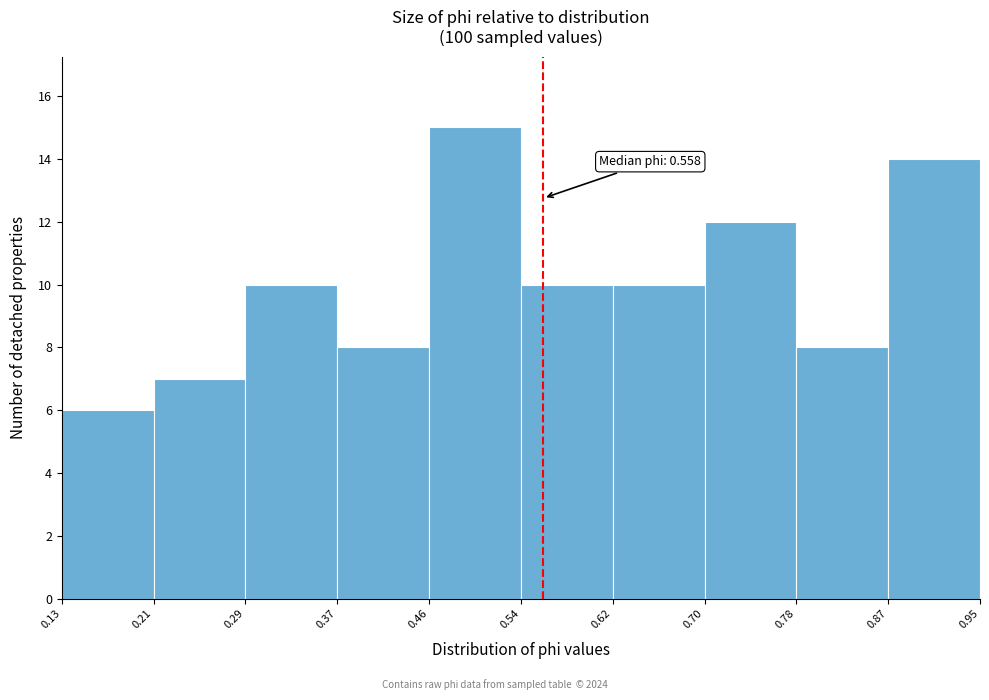

Over which range of the x-axis is the bar tallest?

0.46 to 0.54